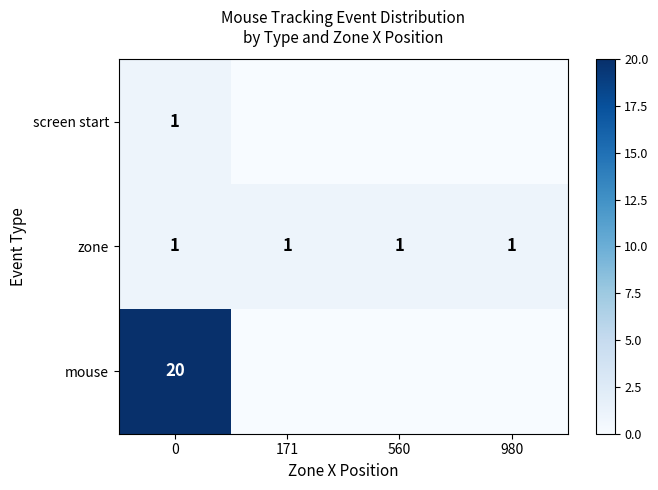

Count the number of categories in the chart.

4